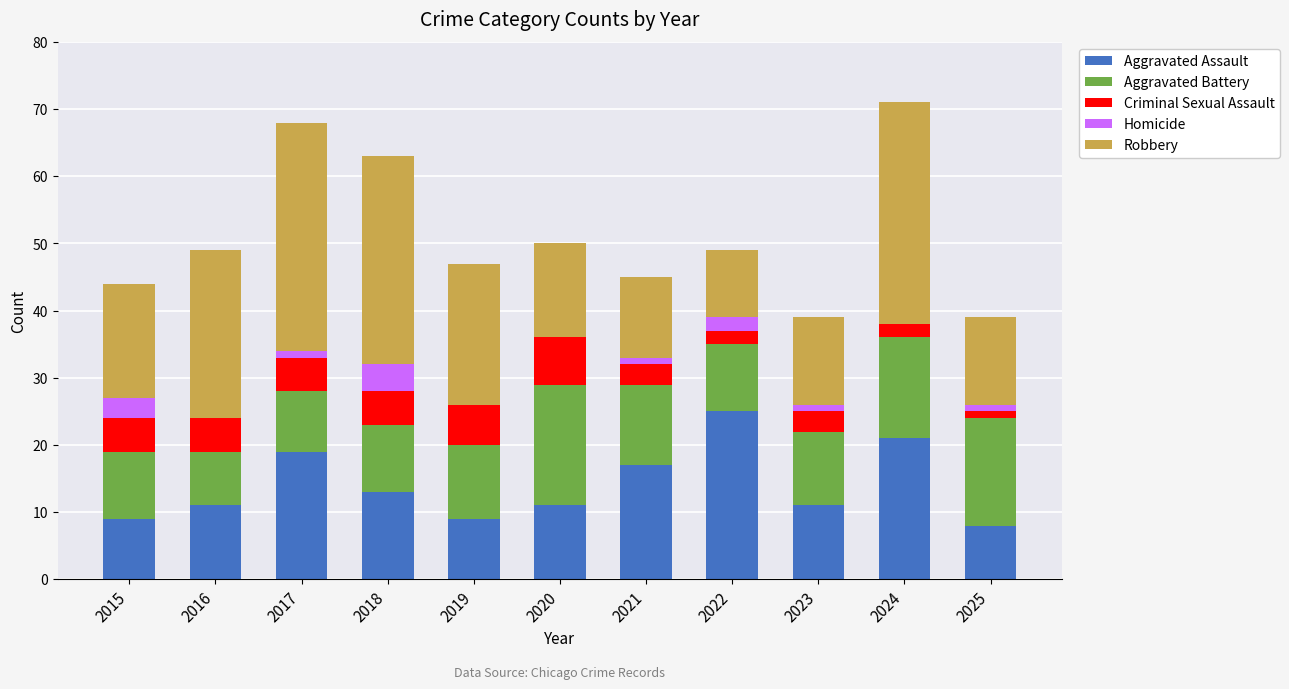

The value of Aggravated Assault at 2016 is 18. True or false?

False